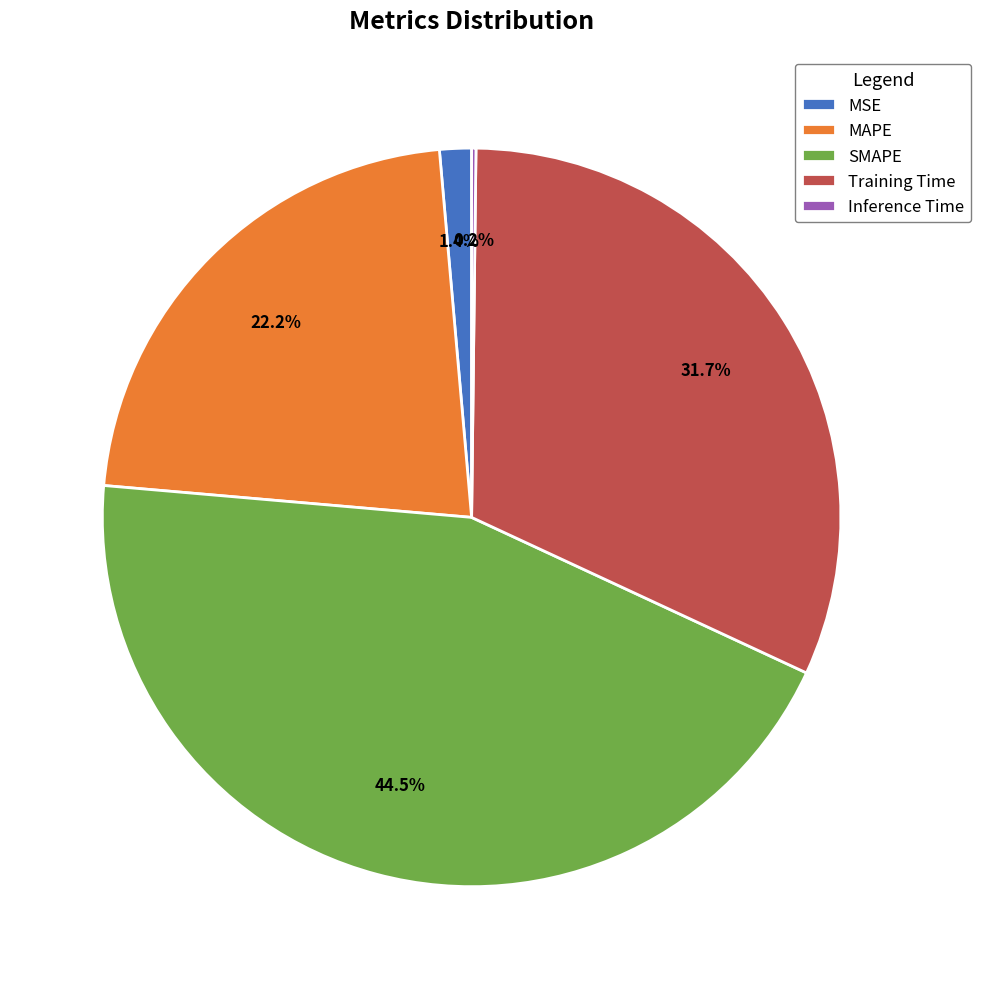

To the nearest percent, what is the difference between the largest and smallest slice percentages?

44%